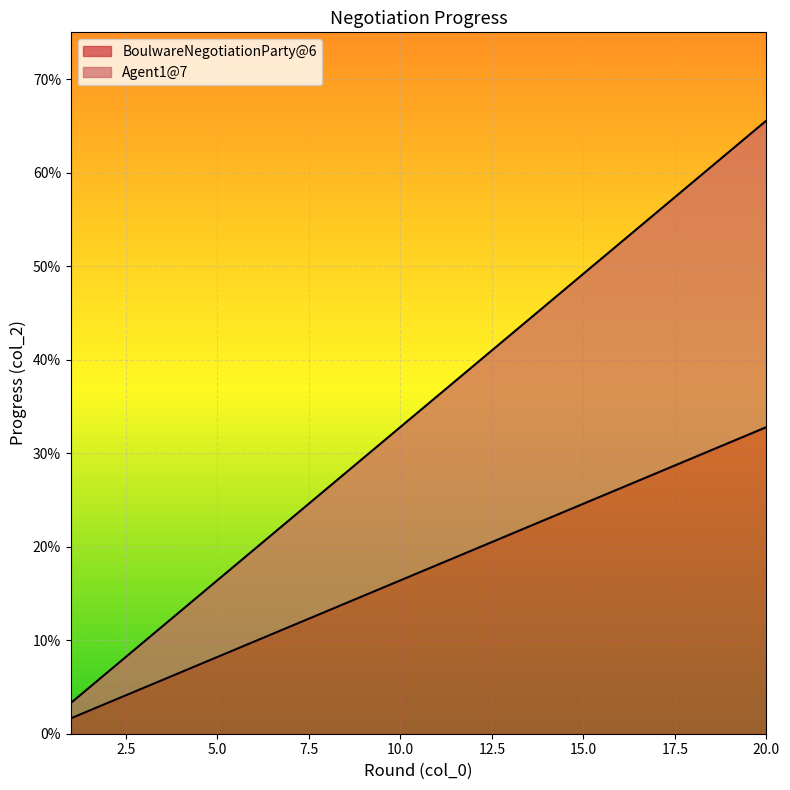

What is the value of the col_2 point at the 26th from the left?

0.2